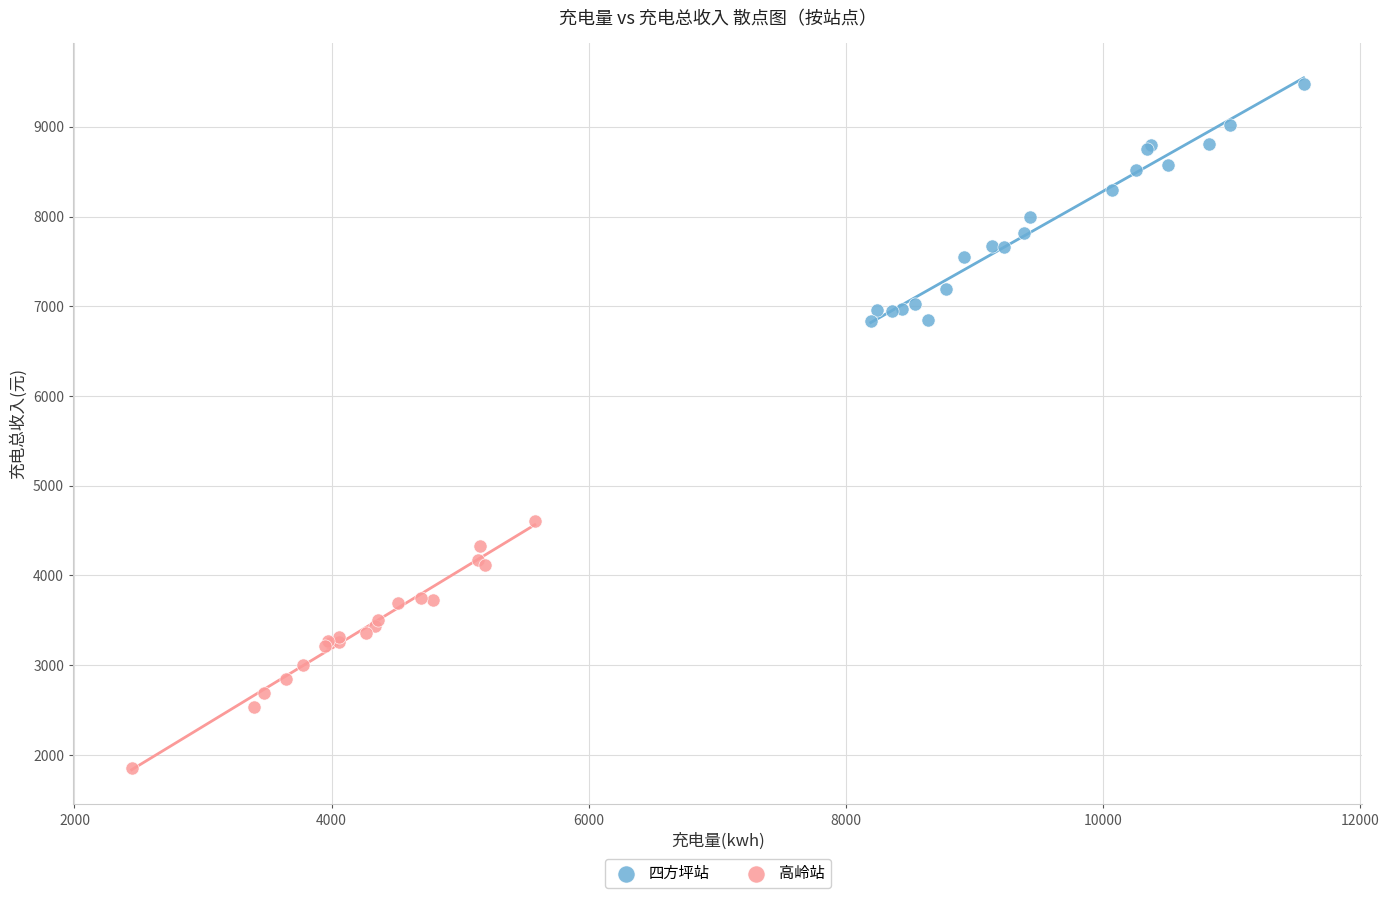

What are all the series names shown in the legend?

四方坪站, 高岭站